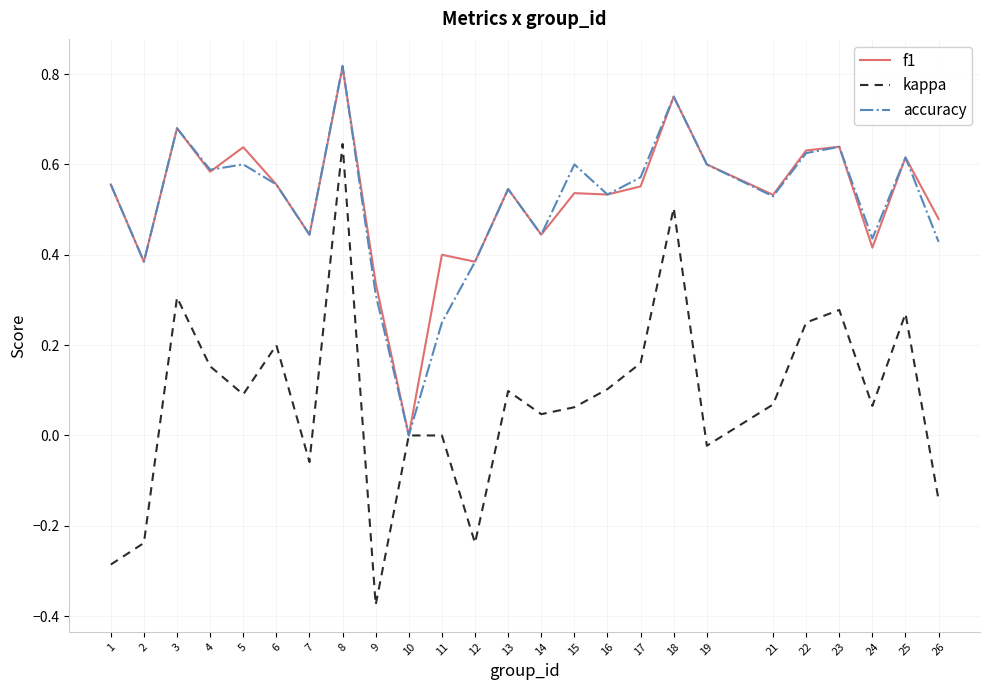

Between 8 and 22, which series saw the biggest shift?

kappa